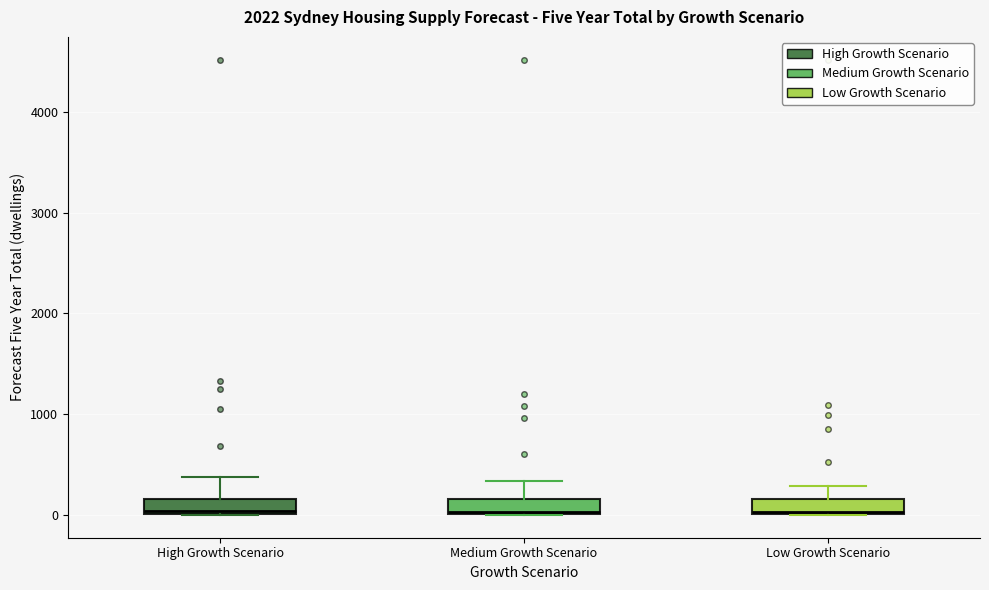

Where is the lower edge of the box for Medium Growth Scenario on the y-axis? The values are not printed on the chart, so give them approximately, as read against the axis.

0